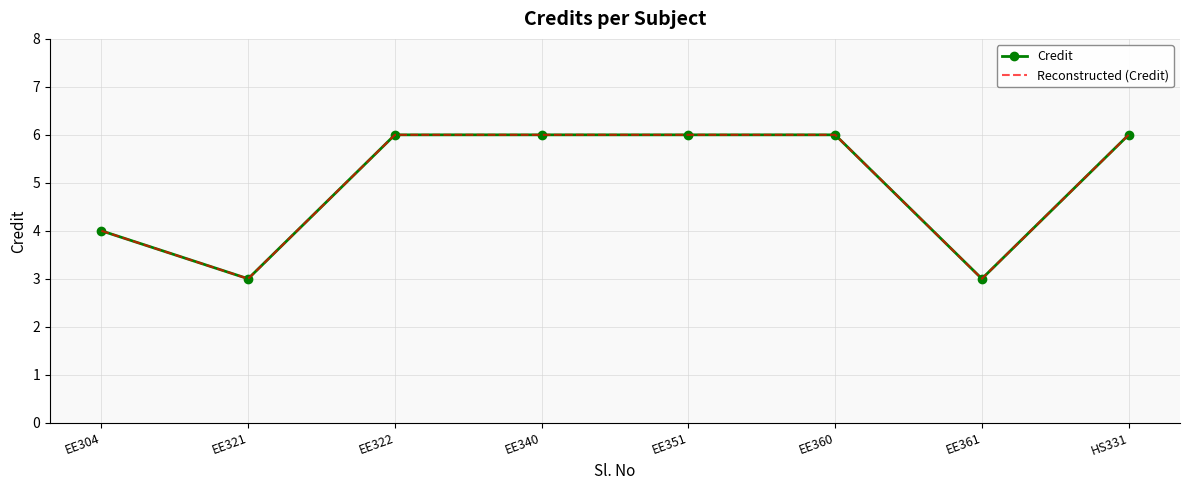

True or false: Credit has a value of 6 at EE340.

True